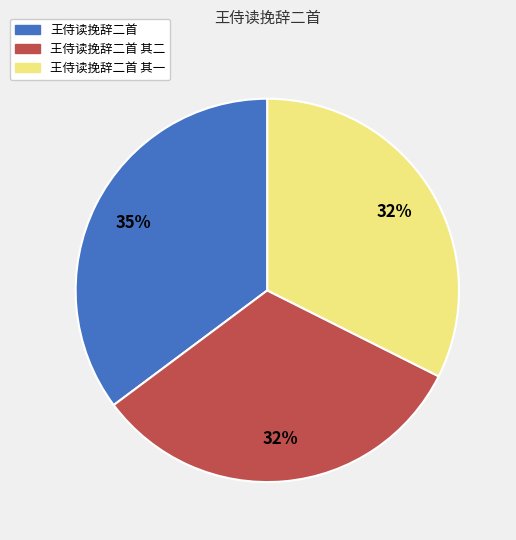

To the nearest percent, what is the difference between the largest and smallest slice percentages?

3%